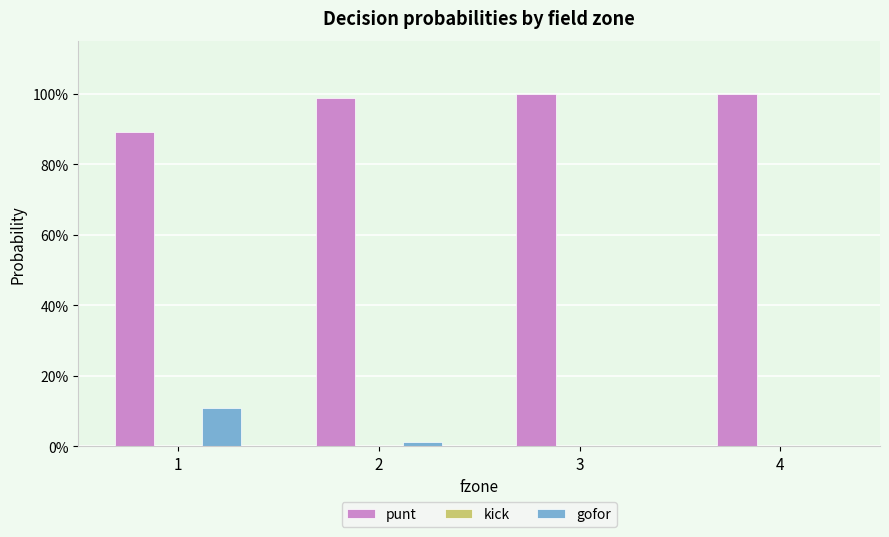

Reading left to right, list all the values displayed in this chart.

punt: 0.9	1.0	1.0	1.0
kick: 0.0	0.0	0.0	0.0
gofor: 0.1	0.0	0.0	0.0